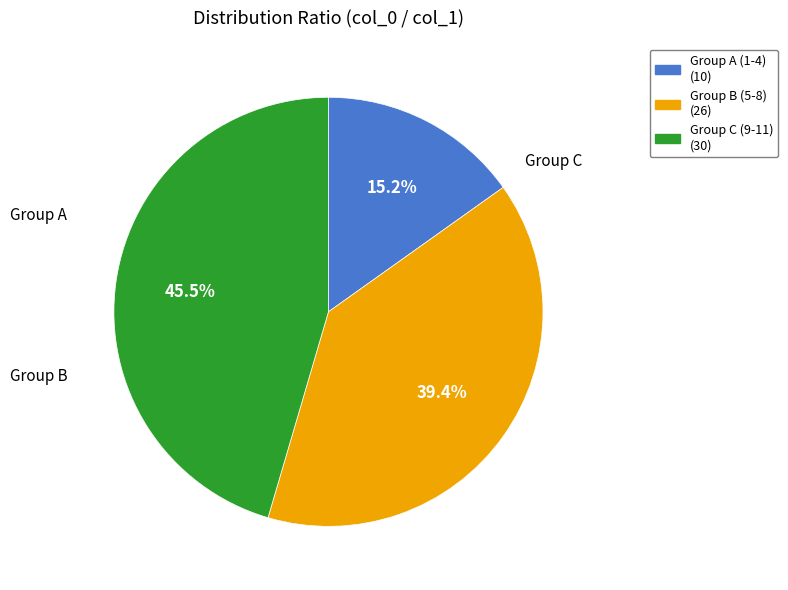

Is there any slice that represents more than half of the pie?

No